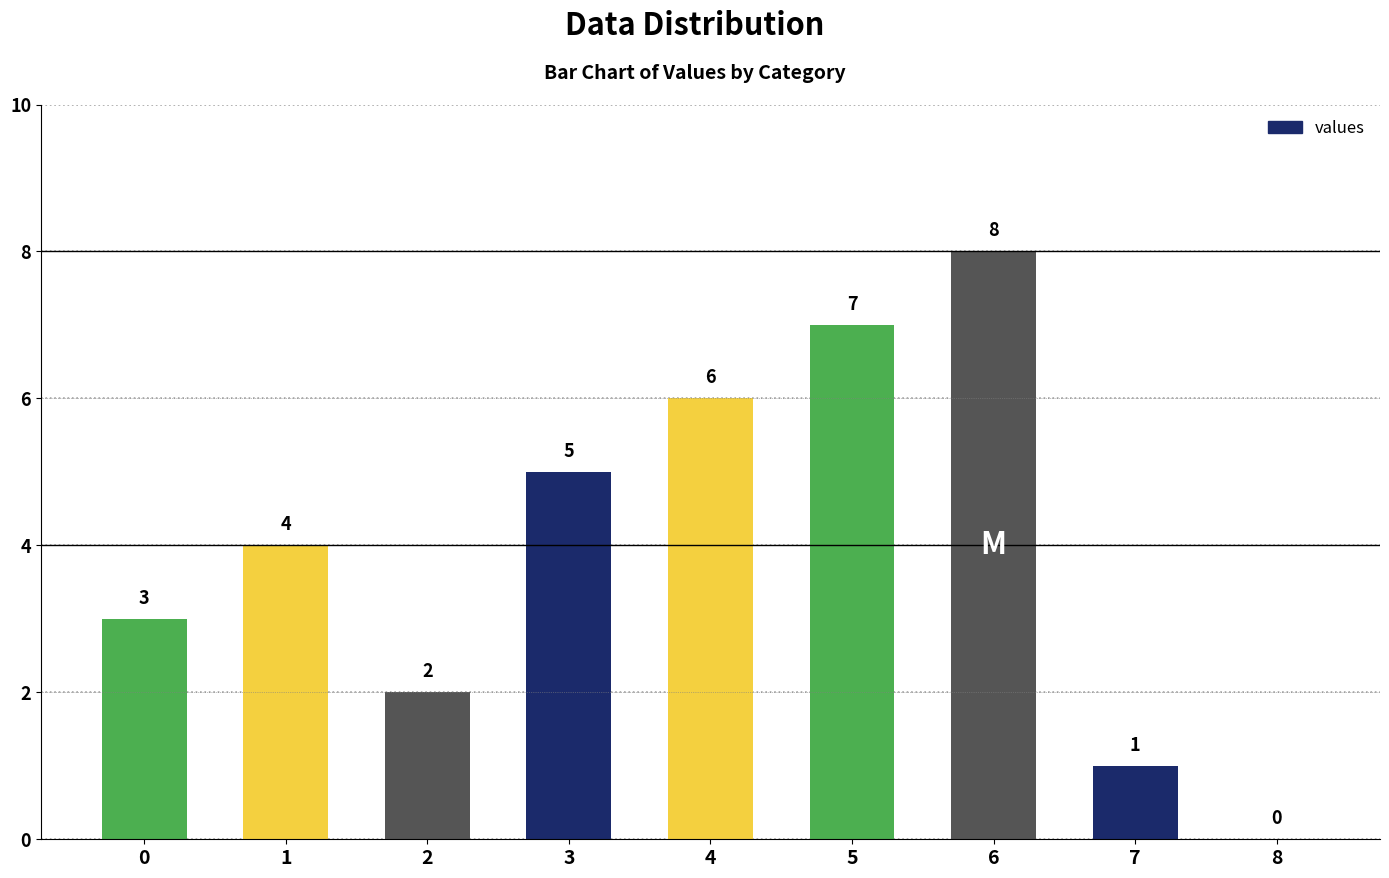

The chart shows a value of 4 at 1. True or false?

True